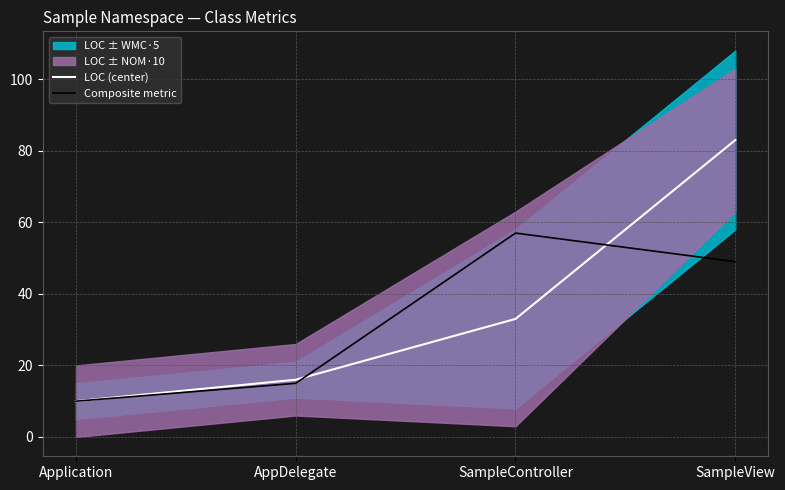

What is the value of the LOC (center) point at the 2nd from the left?

16